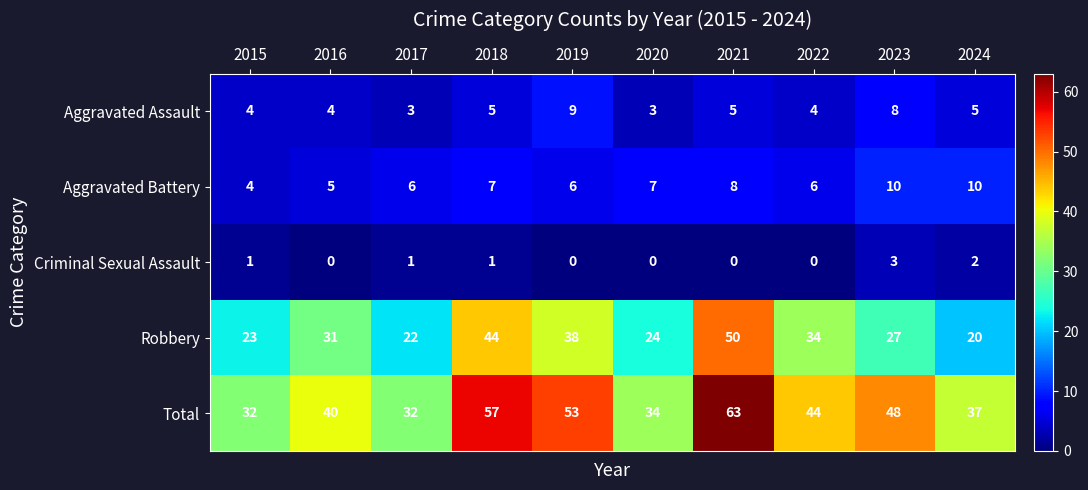

List the series in order of their peak value, lowest first.

Criminal Sexual Assault, Aggravated Assault, Aggravated Battery, Robbery, Total